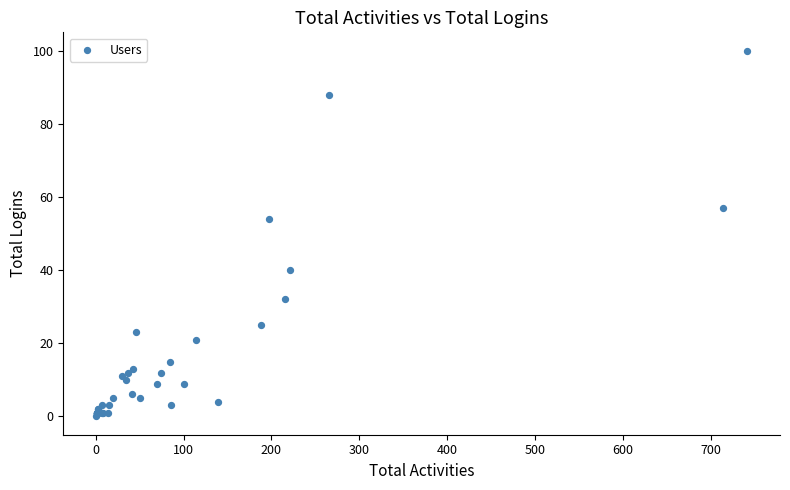

What Y value in the scatter plot is closest to 50?

54